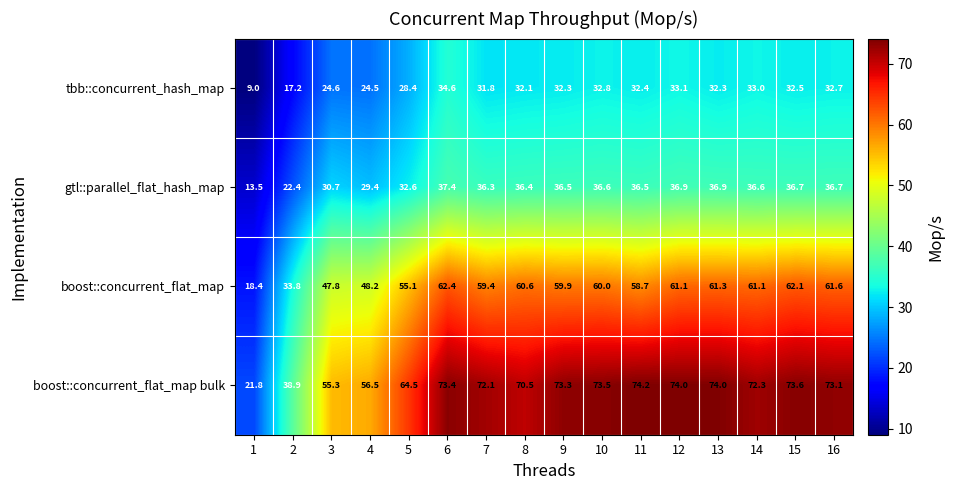

What is the difference between the maximum and minimum values in the tbb::concurrent_hash_map series?

25.6